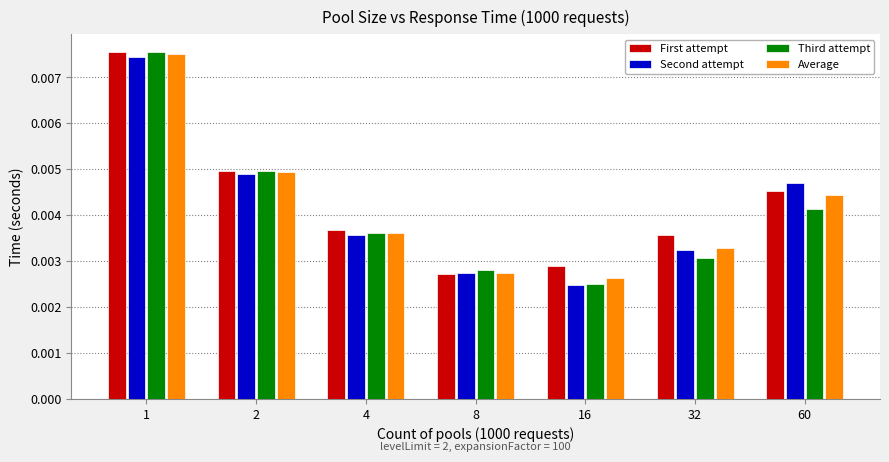

Which category has the lowest value across all series?

16